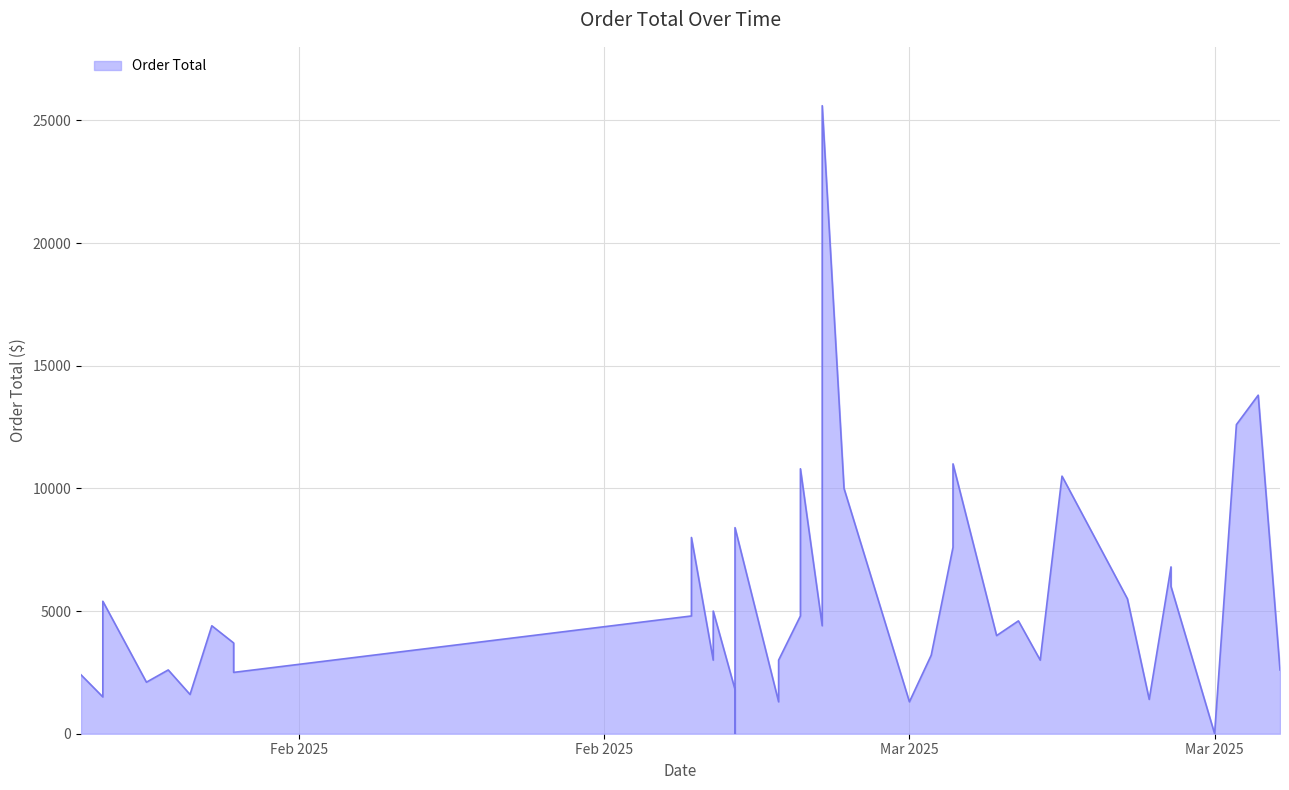

Is it true that the value at 2025-02-02 is 5400?

True